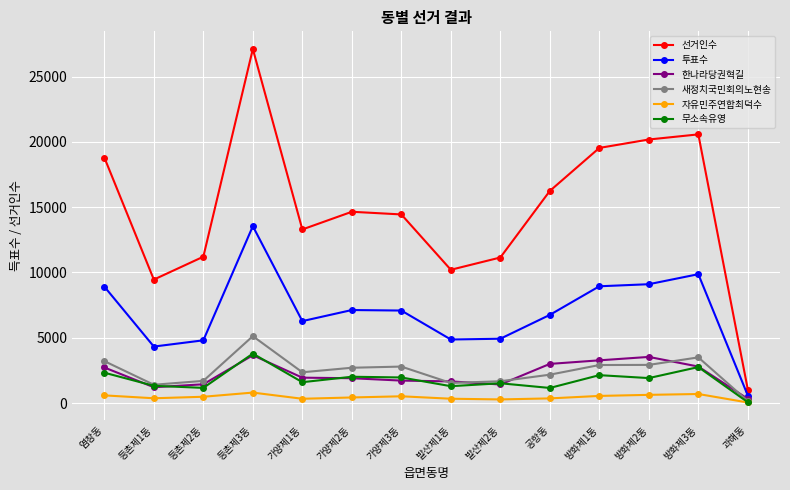

True or false: 선거인수 and 자유민주연합최덕수 cross at least once.

False